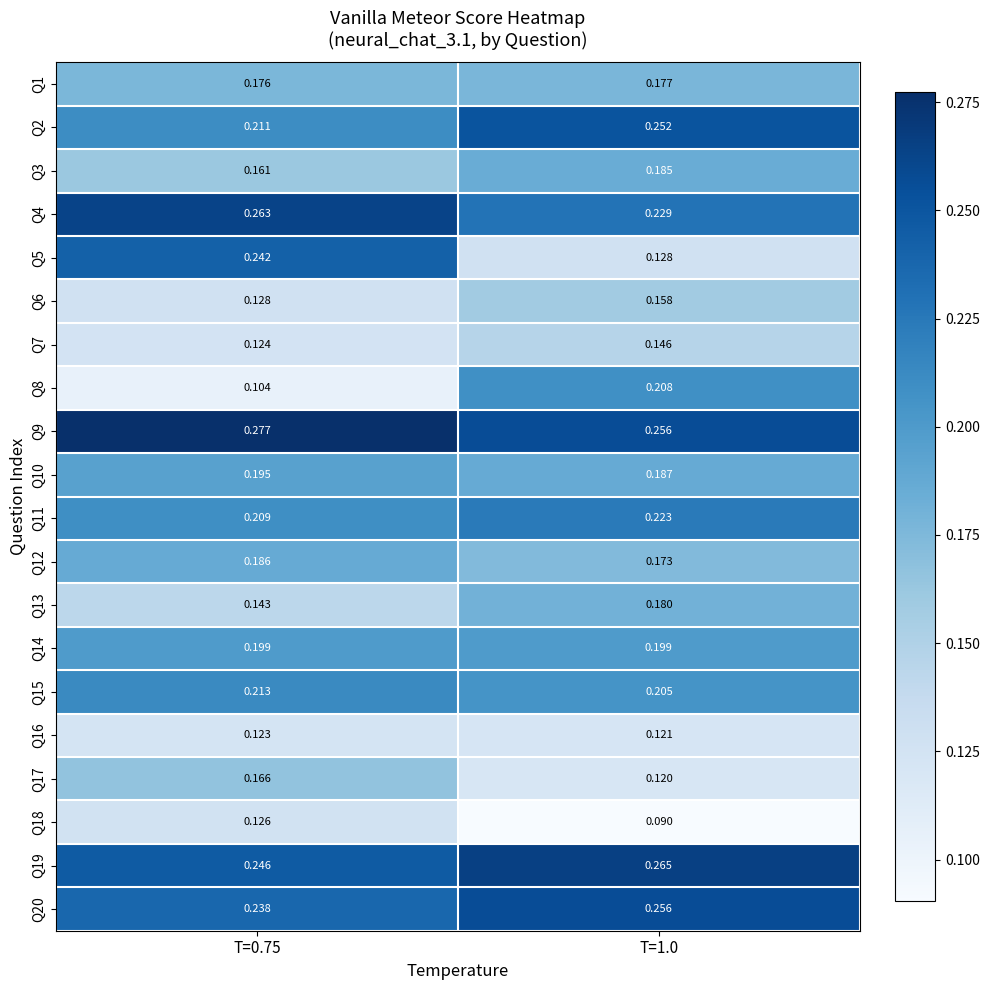

Is the value of Q19 at T=0.75 greater than the value of Q15 at T=1.0?

Yes